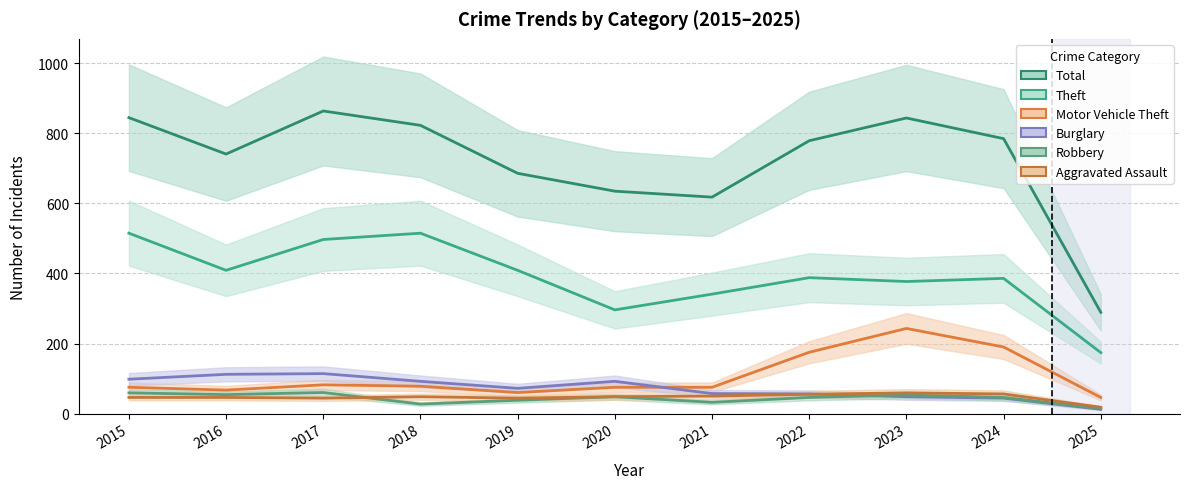

At which label does Theft reach its minimum?

2025